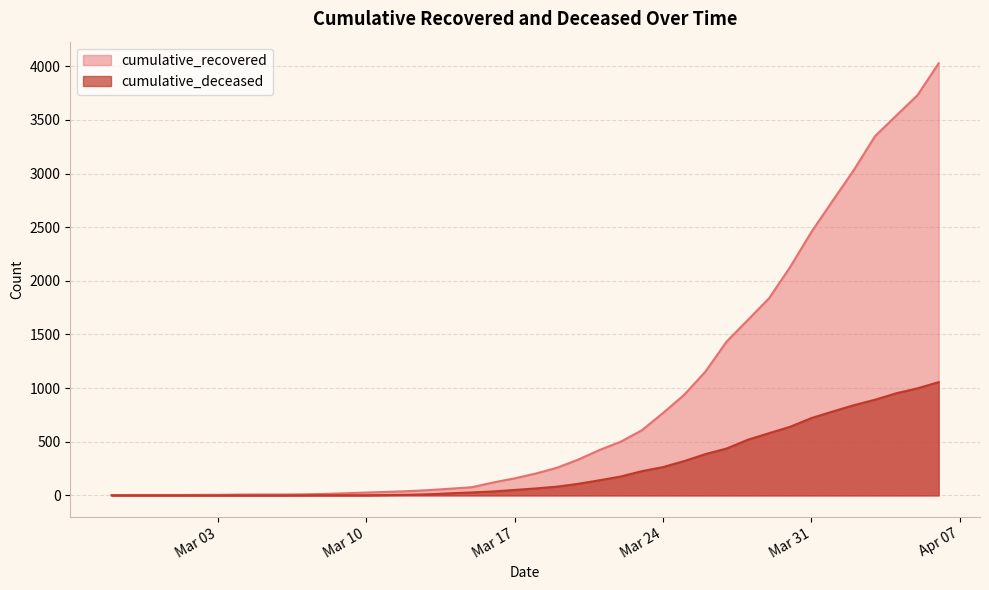

Between 2020-03-23 and 2020-04-01, which is larger?

2020-04-01